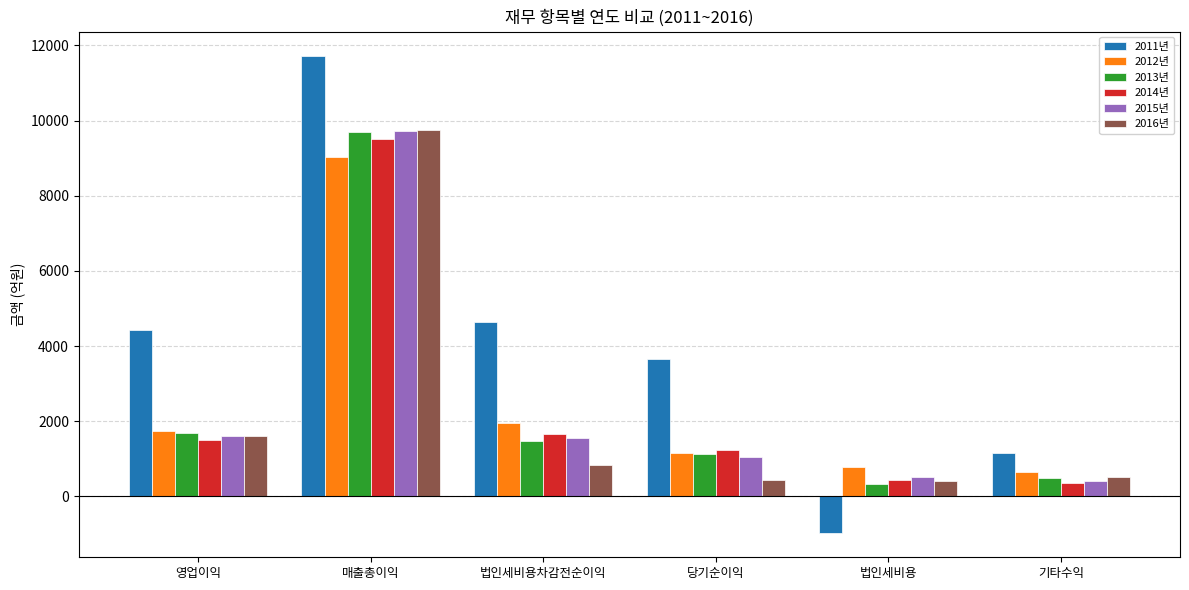

Where does the 2011년 series first go above 4418?

영업이익